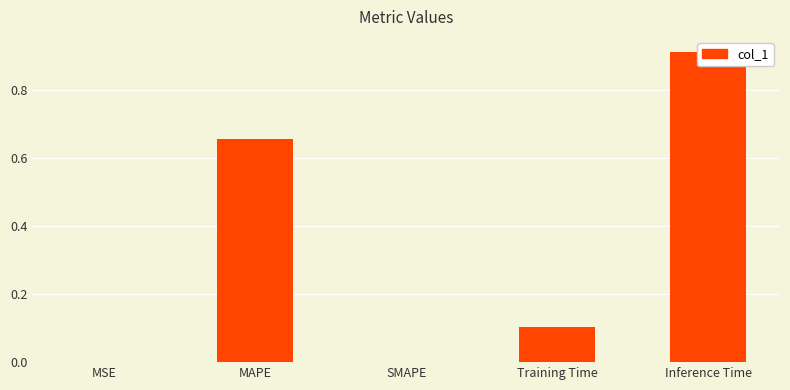

What is the difference between the values at Inference Time and MAPE?

0.3